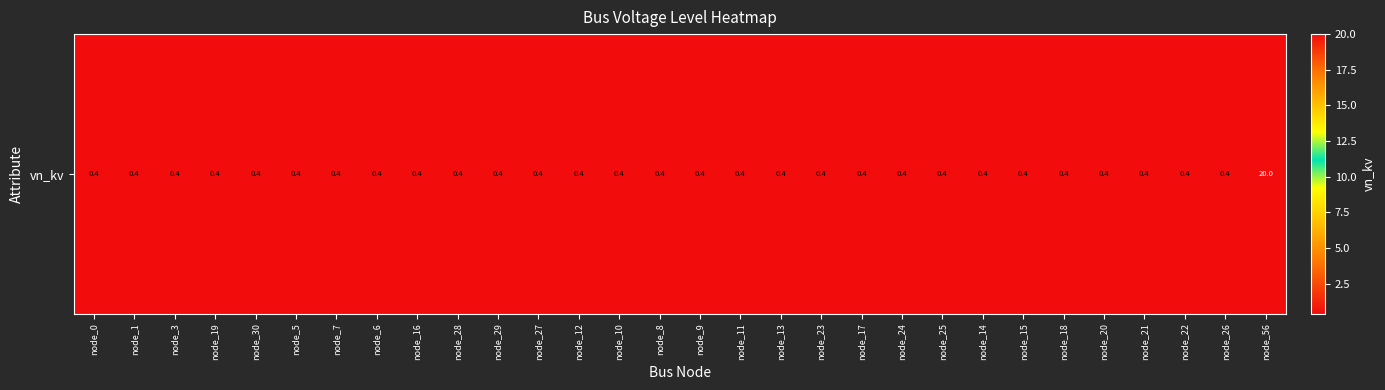

What is the minimum value shown in the chart?

0.4